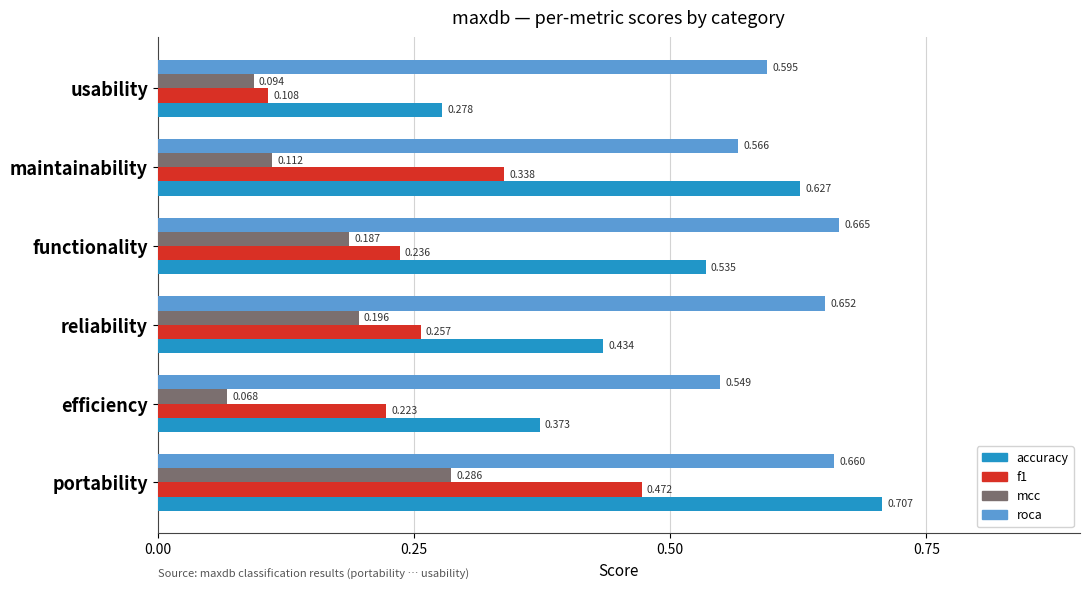

Where is accuracy nearest to the value 0?

usability